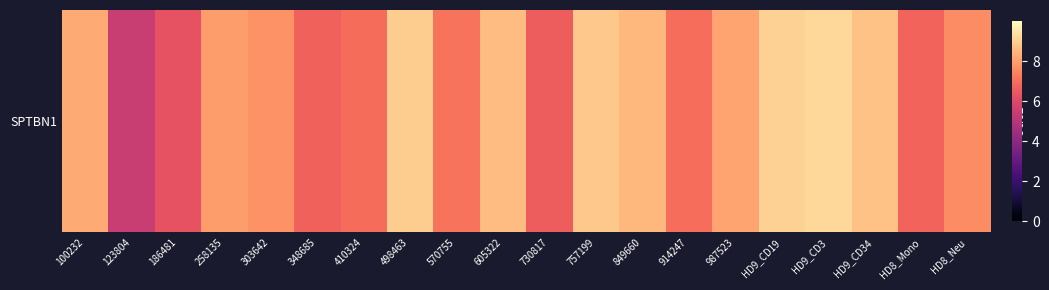

What is the sum of all values?

154.3